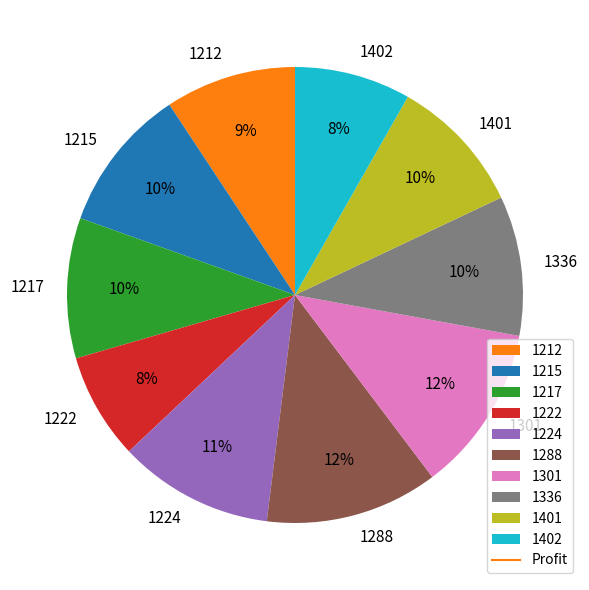

How many segments does this pie chart have?

10